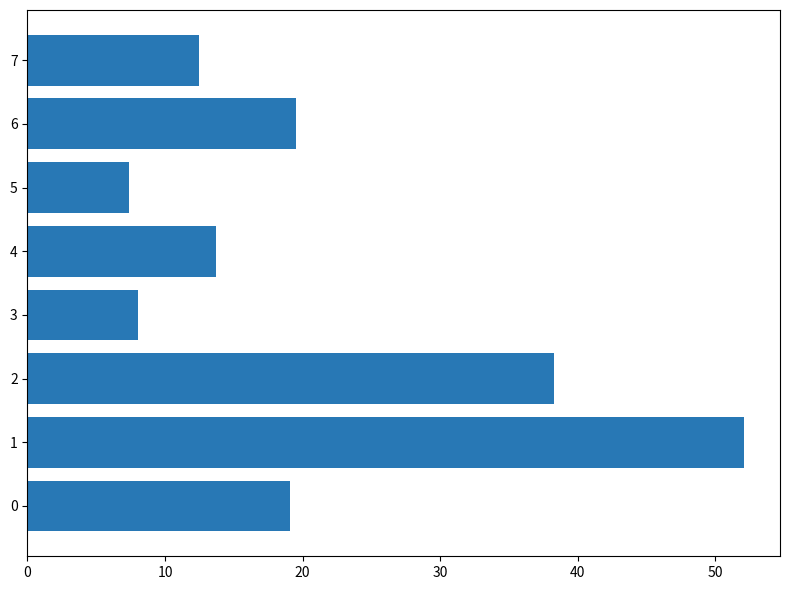

Count the number of data series in this chart.

1